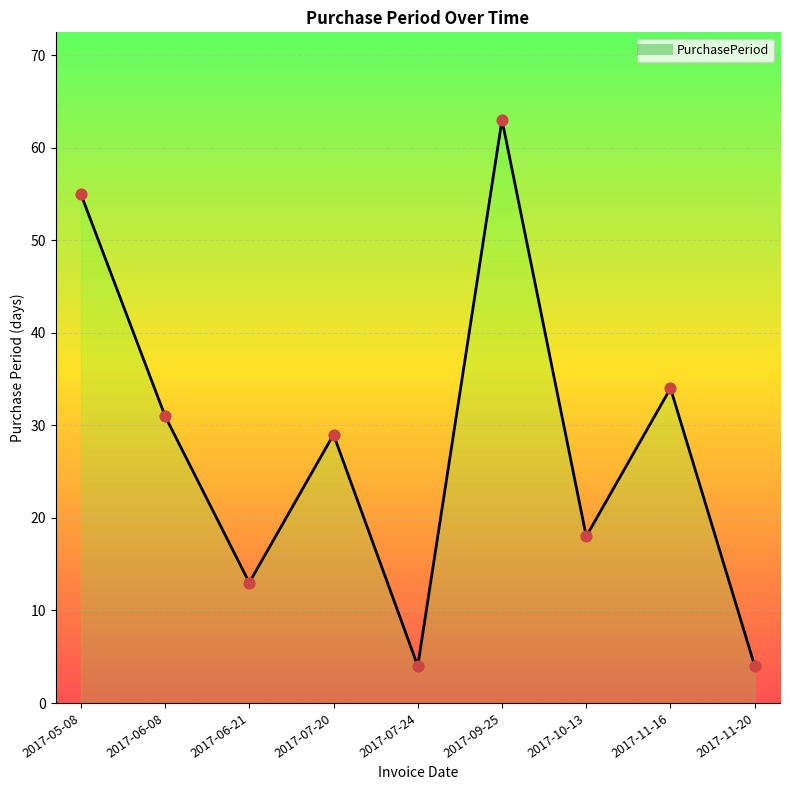

What is the change in value from 2017-05-08 to 2017-10-13?

-37